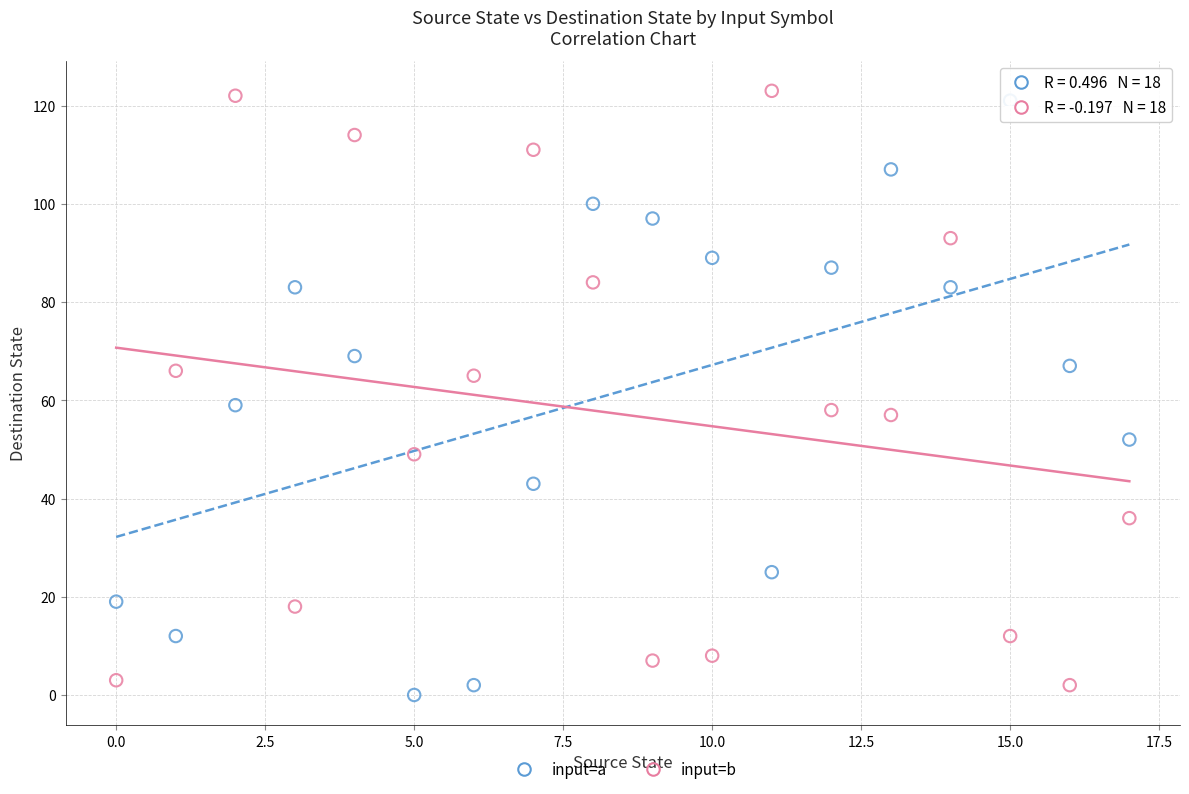

Which series reaches the minimum Y coordinate?

input=a